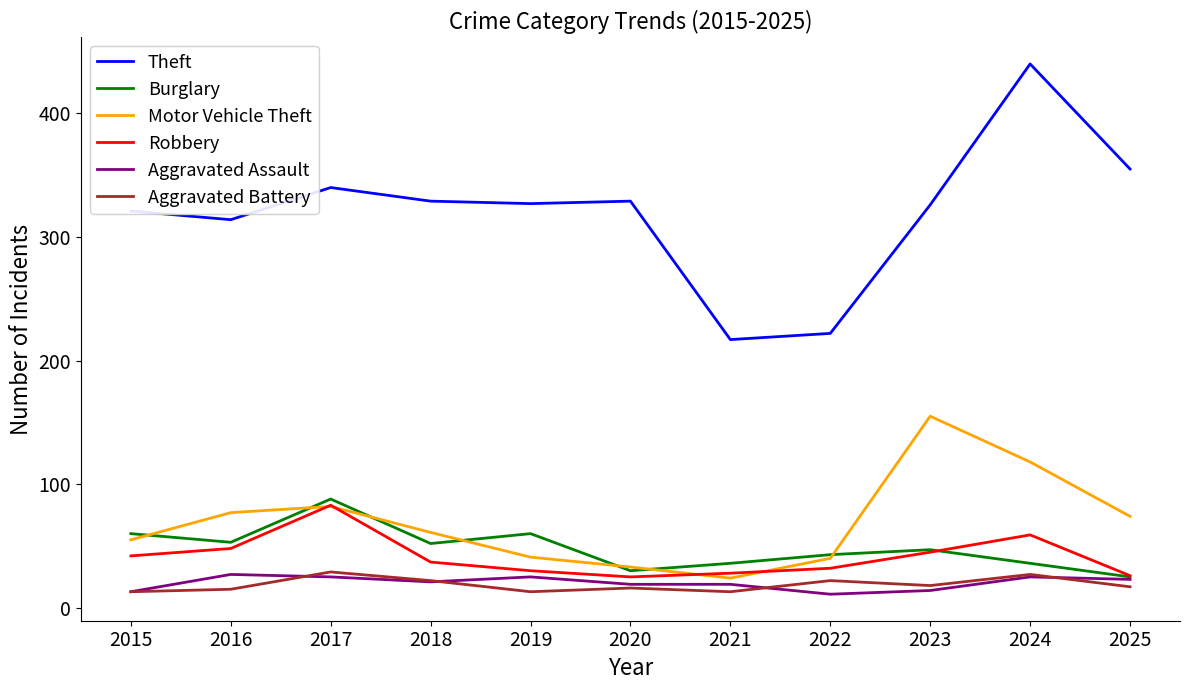

Which category has the highest value in the Robbery series?

2017